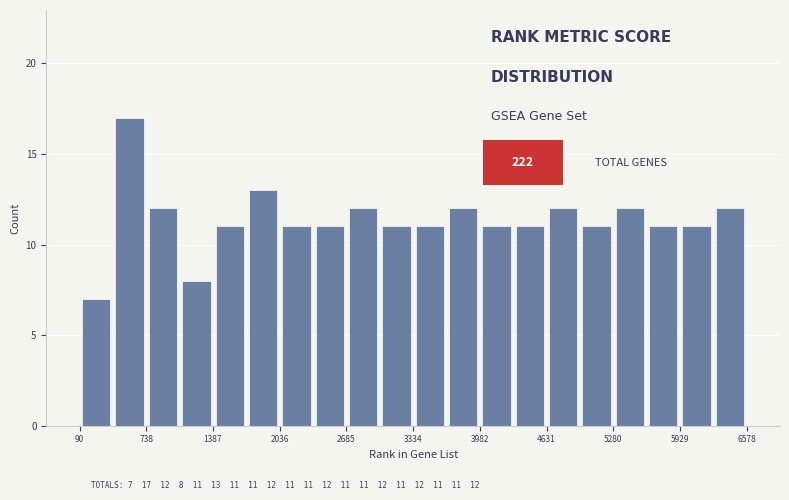

Around what value on the x-axis is the tallest bar? Give the approximate position of its centre, as read against the axis.

600